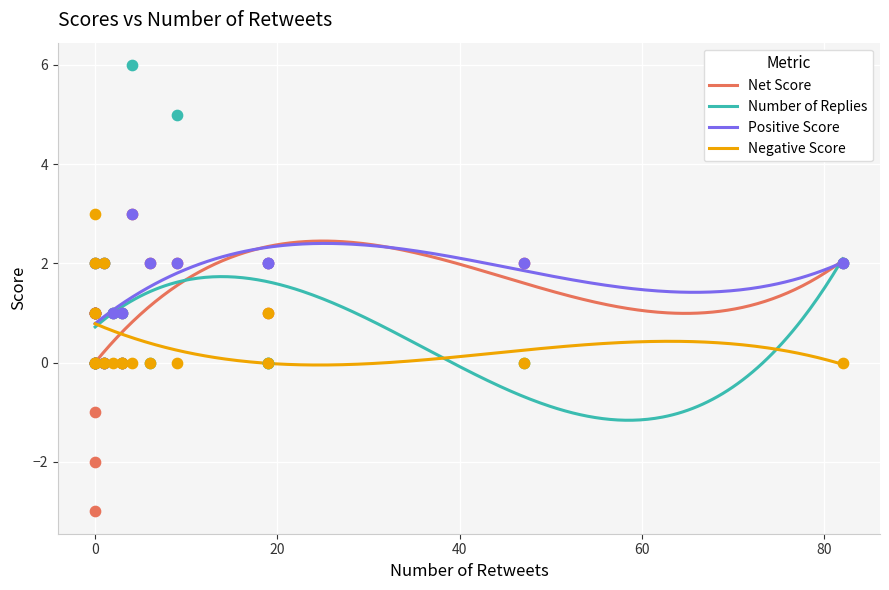

At how many categories does at least one series exceed 1?

13